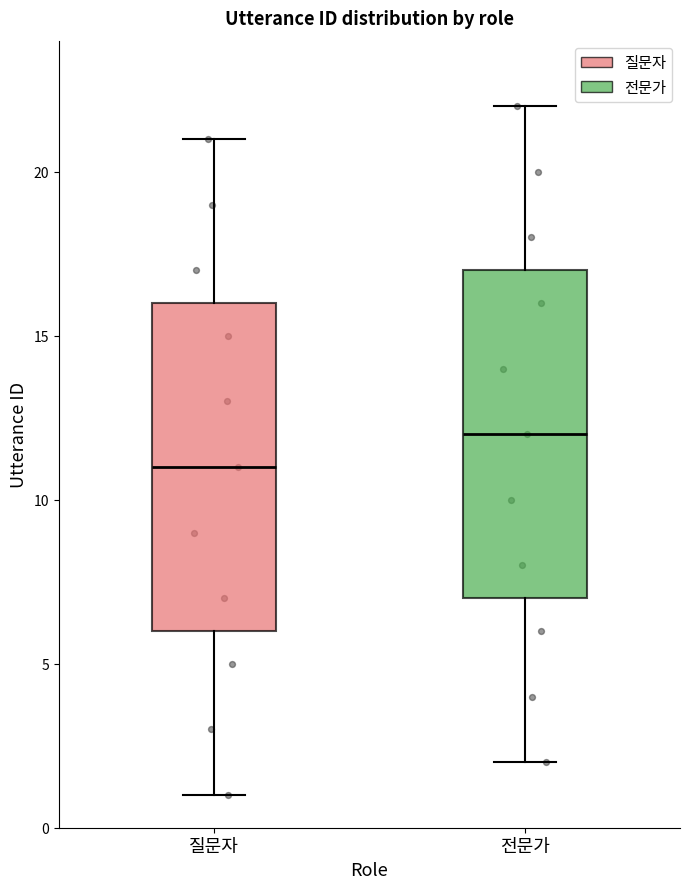

Which box has the highest median line?

전문가